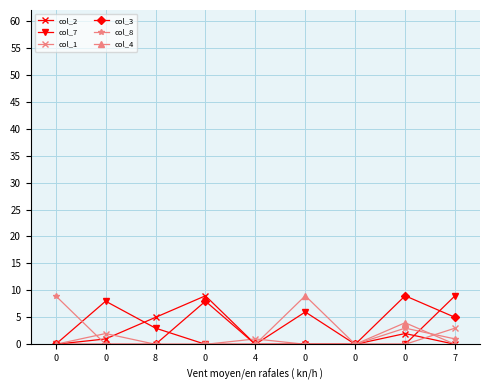

Which series has the largest total across all categories?

col_7